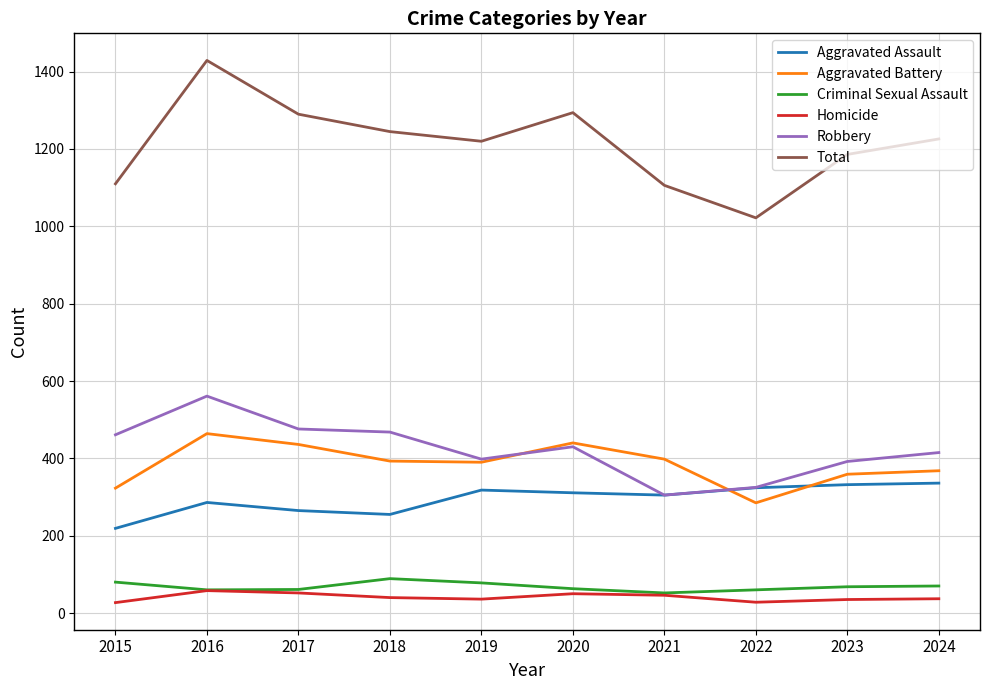

Which series has the largest range (max minus min)?

Total